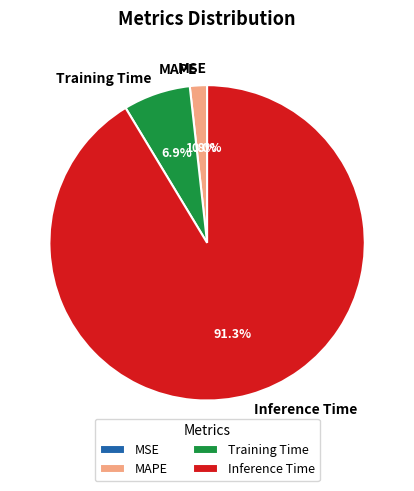

Is it true that Inference Time is 91% of the pie?

True